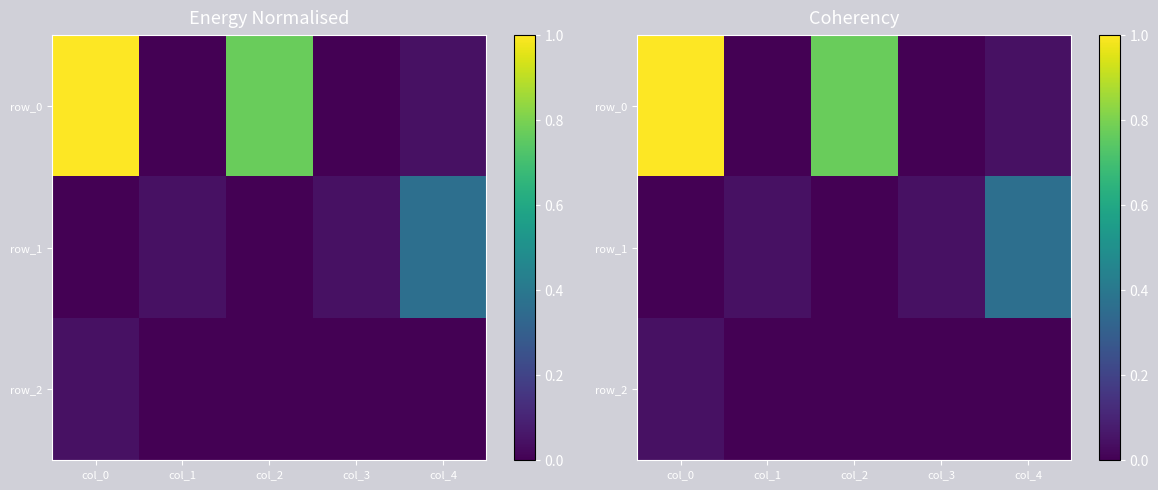

How many row_2 values are between 0 and 1?

5